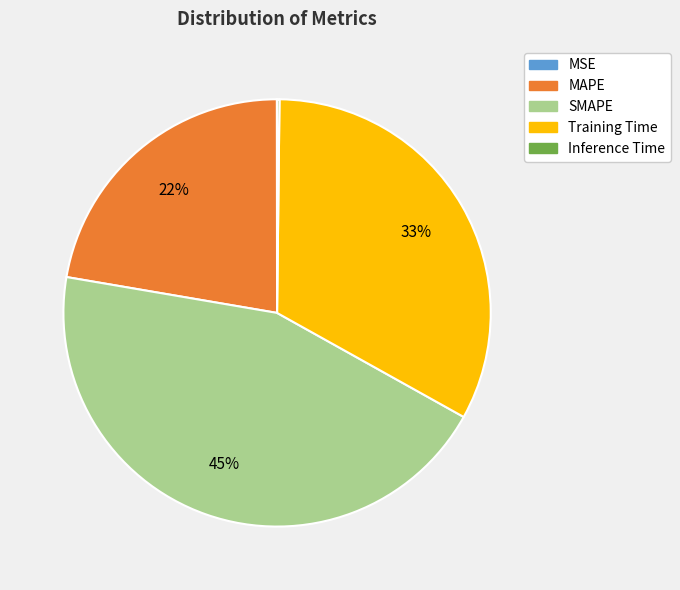

What percentage is the MAPE slice, to the nearest percent?

22%